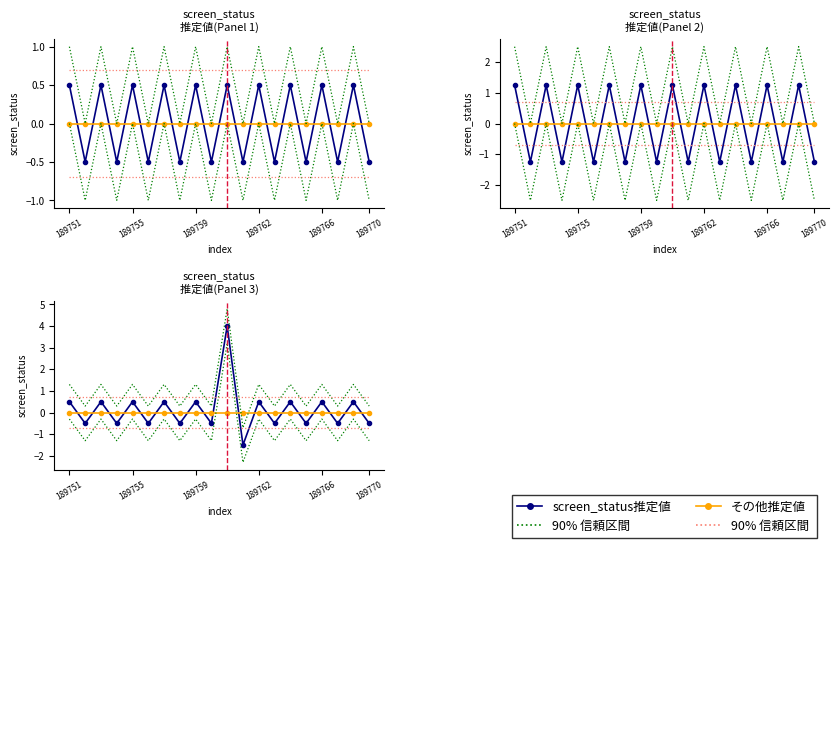

How many interior local valleys does the screen_status推定値 series have?

9